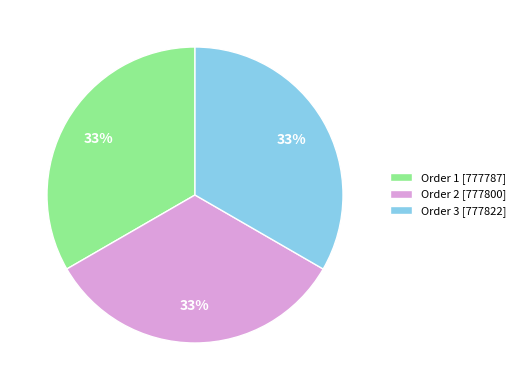

Do Order 3 [777822] and Order 1 [777787] together represent more than half of the pie?

Yes